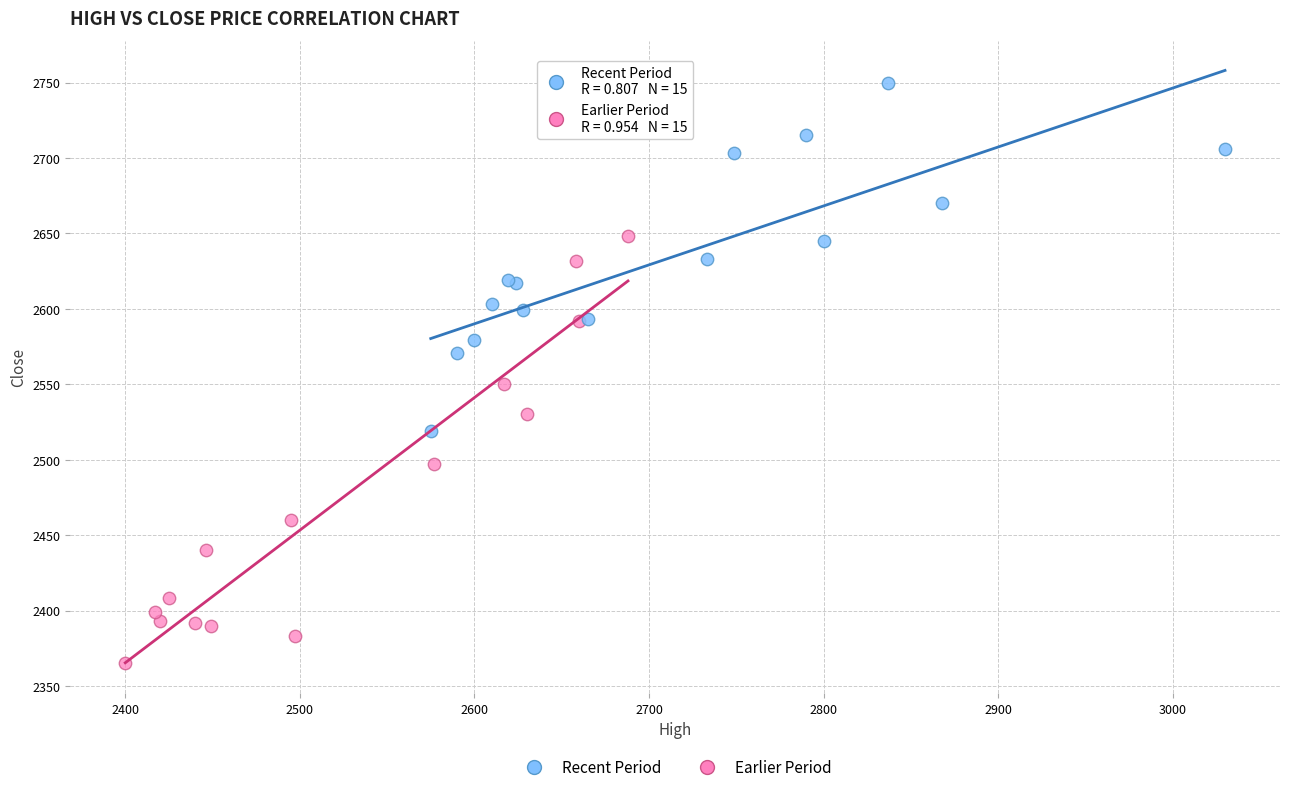

What are all the series names shown in the legend?

Recent Period, Earlier Period